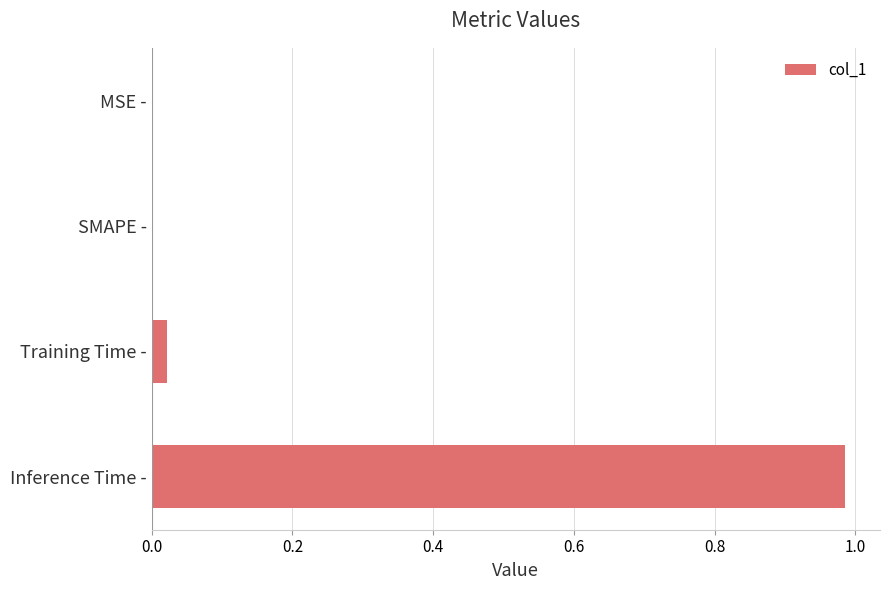

Between Inference Time - and MSE -, which is larger?

Inference Time -